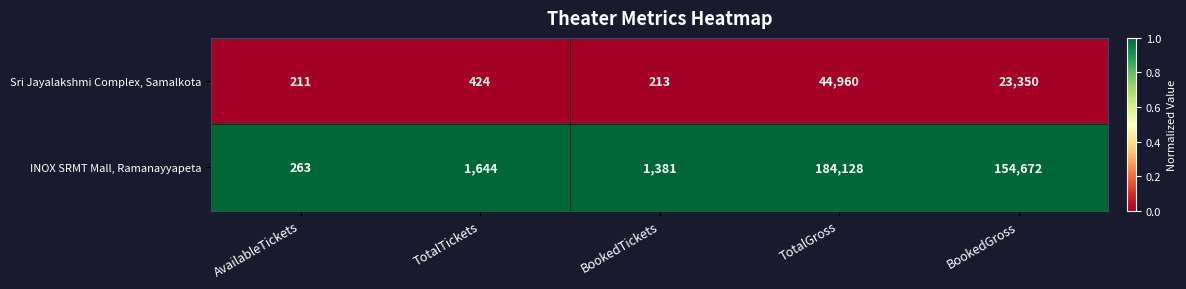

What is the sum of the Sri Jayalakshmi Complex, Samalkota values at TotalTickets and TotalGross?

45384